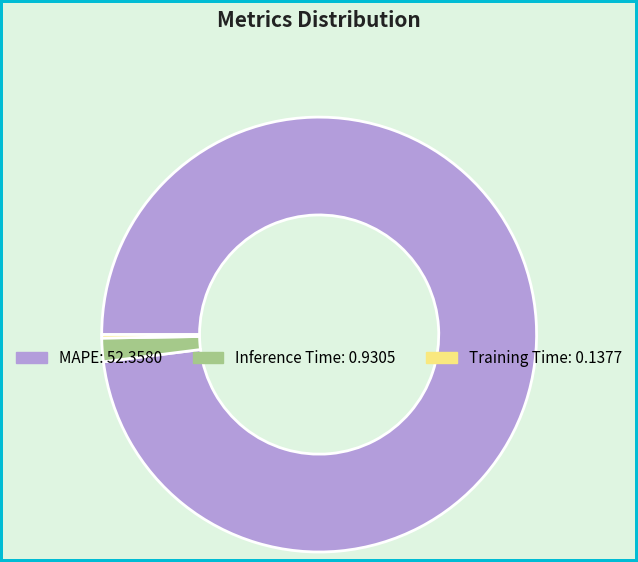

Which slice is the largest?

MAPE